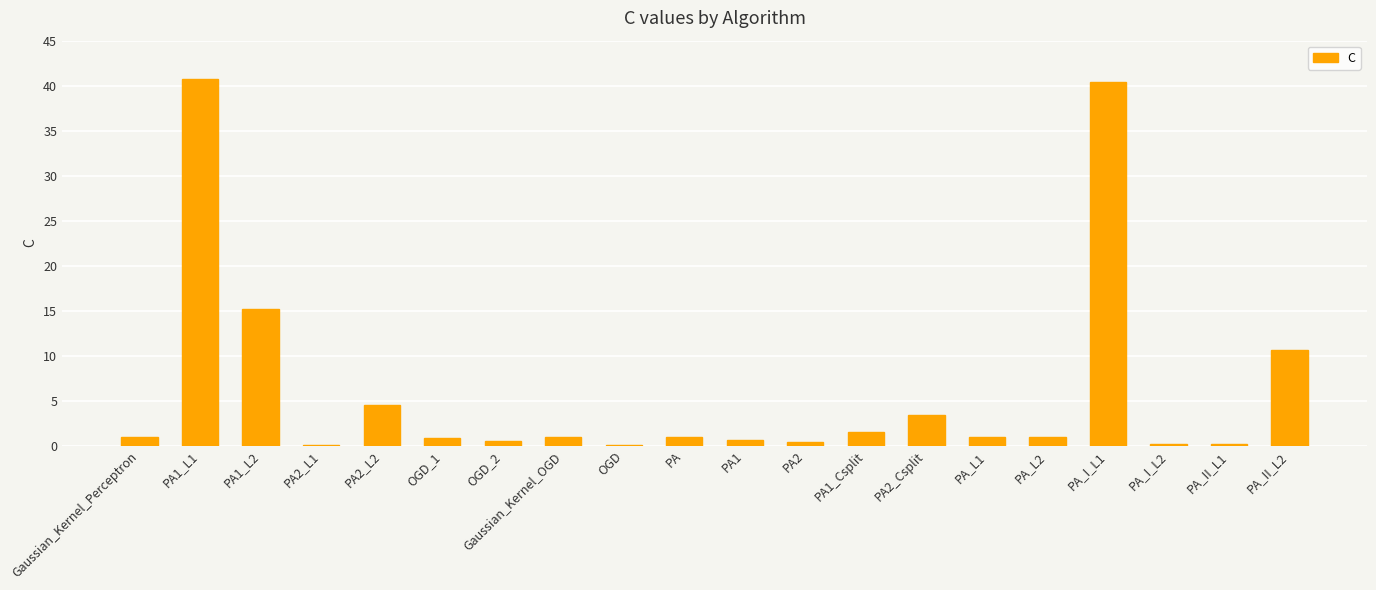

What is the greatest value displayed?

40.7